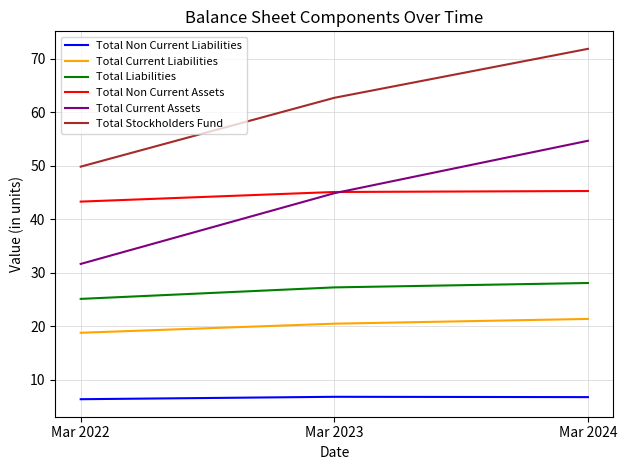

List the labels in order of Total Stockholders Fund value, largest first.

Mar 2024, Mar 2023, Mar 2022